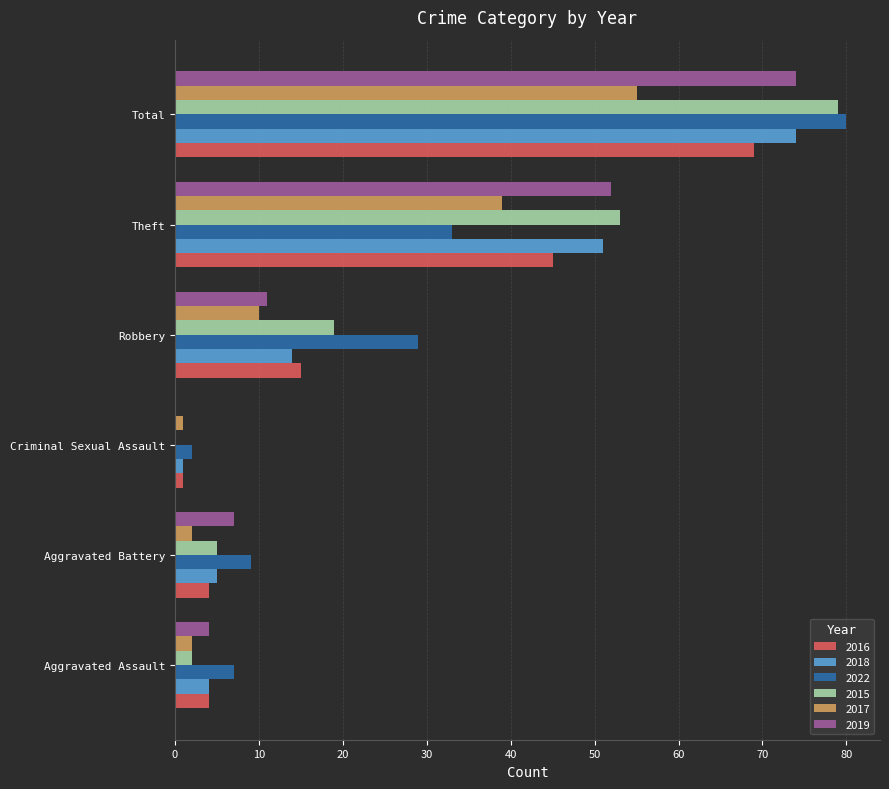

Which series changed the most between Aggravated Assault and Theft?

2015